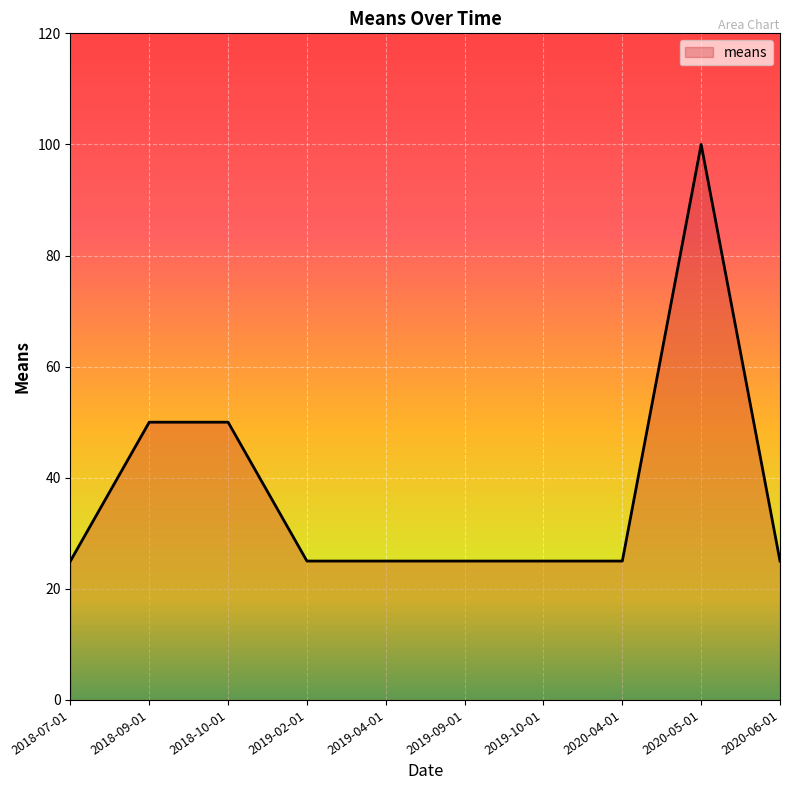

Count the number of categories in the chart.

10